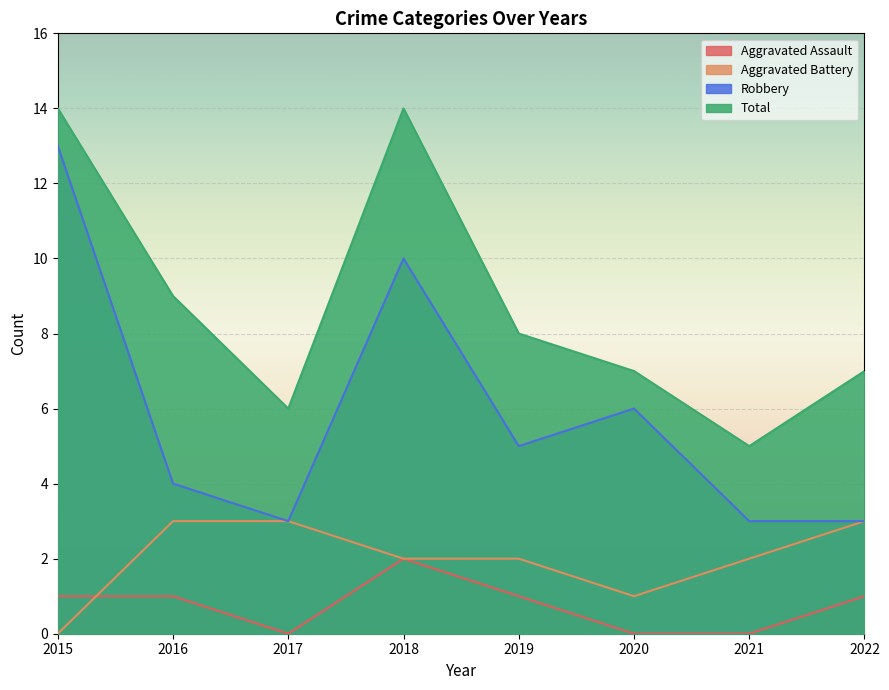

At which label does Total reach its peak?

2015